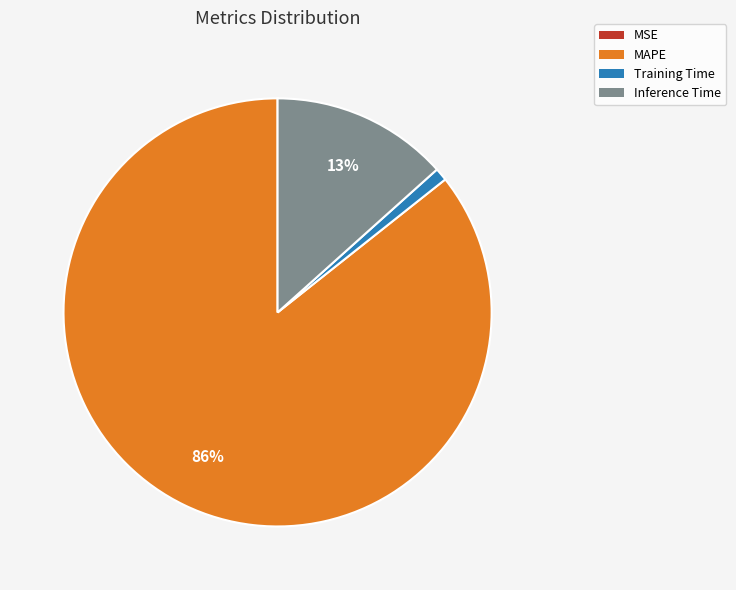

Combined, do Inference Time and MAPE account for over 50%?

Yes